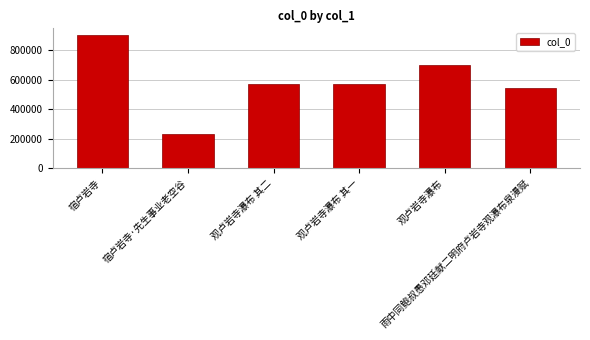

Between 观卢岩寺瀑布 and 宿卢岩寺·先生事业老空谷, which is larger?

观卢岩寺瀑布